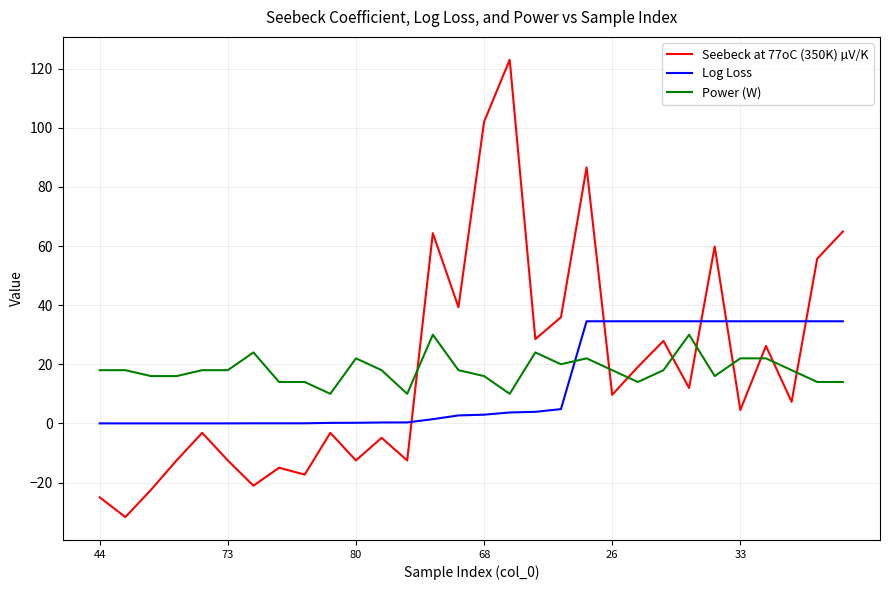

List the series in order of their peak value, lowest first.

Power (W), Log Loss, Seebeck at 77oC (350K) µV/K